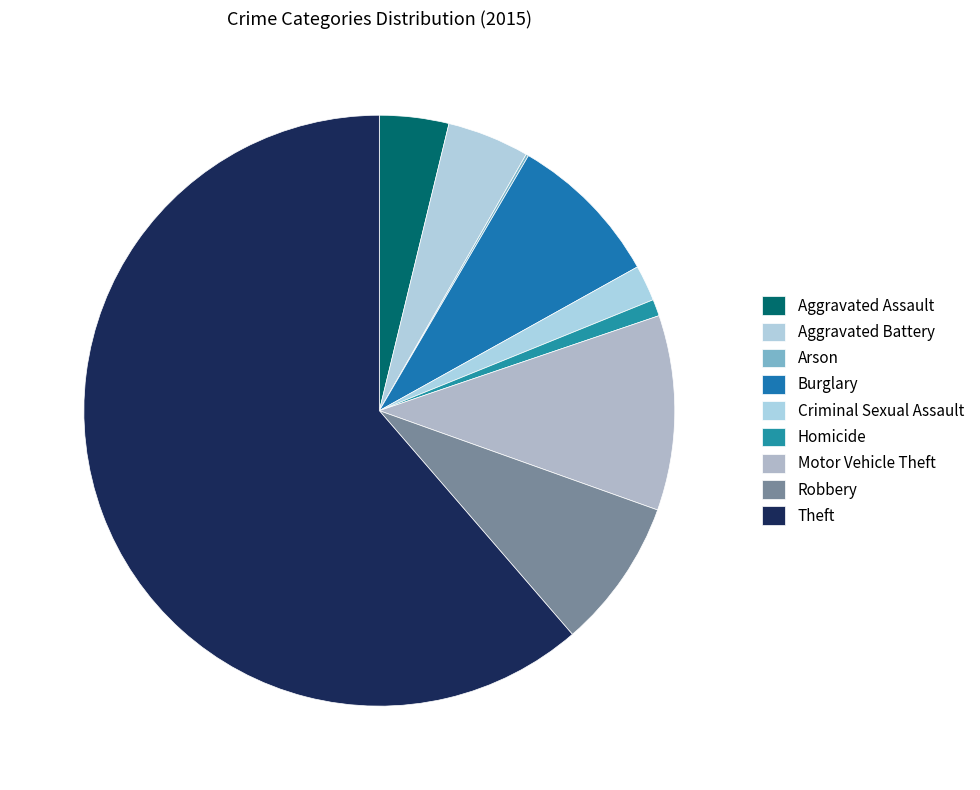

What is the change in value from Homicide to Robbery?

+104